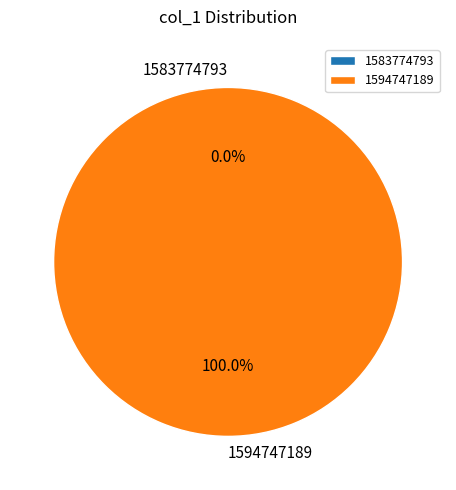

Does any single category account for the majority?

Yes